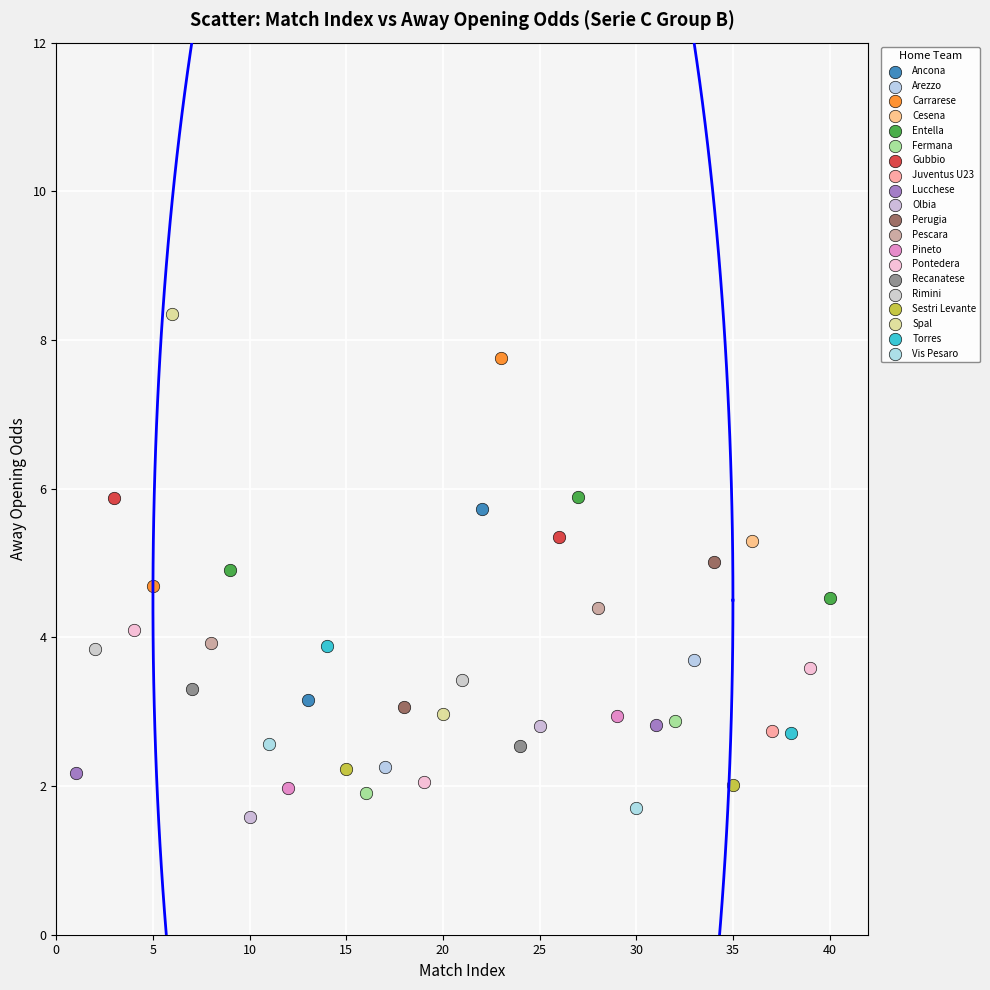

What are all the series names shown in the legend?

Ancona, Arezzo, Carrarese, Cesena, Entella, Fermana, Gubbio, Juventus U23, Lucchese, Olbia, Perugia, Pescara, Pineto, Pontedera, Recanatese, Rimini, Sestri Levante, Spal, Torres, Vis Pesaro